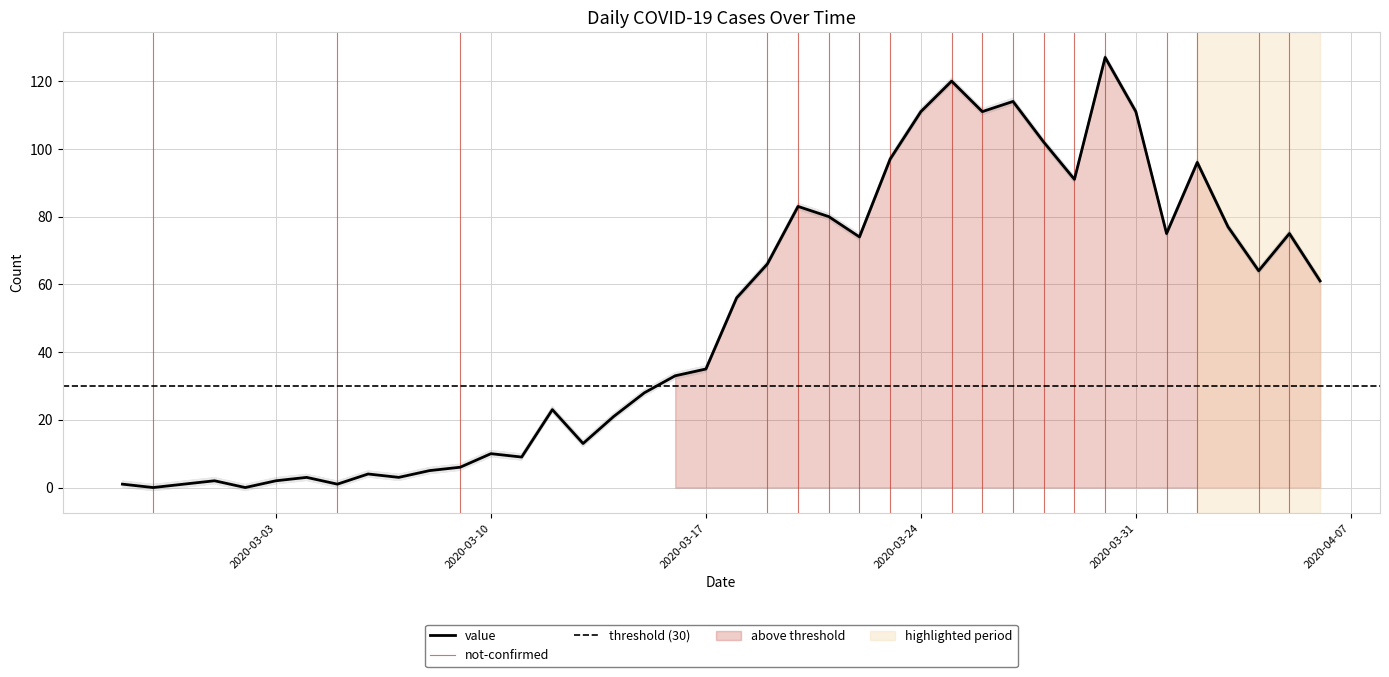

Reading left to right, what are all the values shown in this chart?

2020-02-27=1	2020-02-28=0	2020-02-29=1	2020-03-01=2	2020-03-02=0	2020-03-03=2	2020-03-04=3	2020-03-05=1	2020-03-06=4	2020-03-07=3	2020-03-08=5	2020-03-09=6	2020-03-10=10	2020-03-11=9	2020-03-12=23	2020-03-13=13	2020-03-14=21	2020-03-15=28	2020-03-16=33	2020-03-17=35	2020-03-18=56	2020-03-19=66	2020-03-20=83	2020-03-21=80	2020-03-22=74	2020-03-23=97	2020-03-24=111	2020-03-25=120	2020-03-26=111	2020-03-27=114	2020-03-28=102	2020-03-29=91	2020-03-30=127	2020-03-31=111	2020-04-01=75	2020-04-02=96	2020-04-03=77	2020-04-04=64	2020-04-05=75	2020-04-06=61